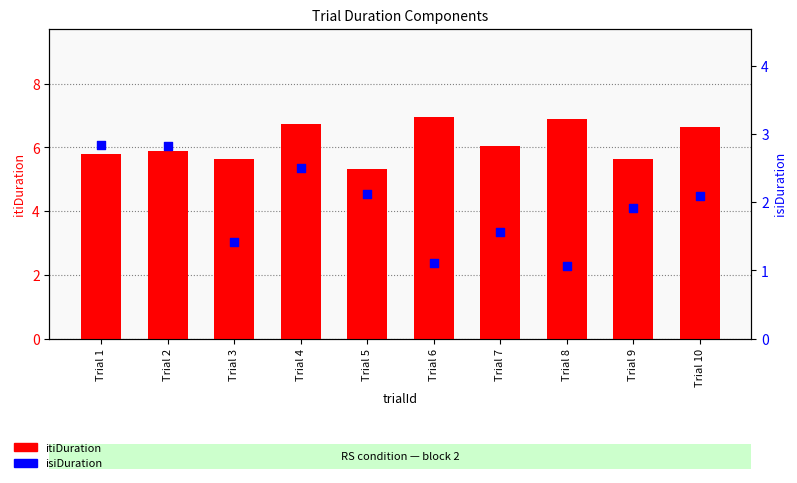

What are all the series names shown in the legend?

itiDuration, isiDuration